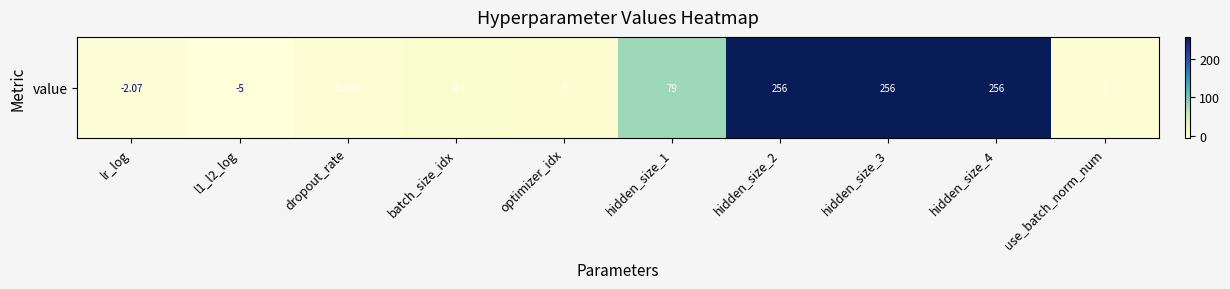

List the labels in order of value, smallest first.

l1_l2_log, lr_log, dropout_rate, use_batch_norm_num, optimizer_idx, batch_size_idx, hidden_size_1, hidden_size_2, hidden_size_3, hidden_size_4